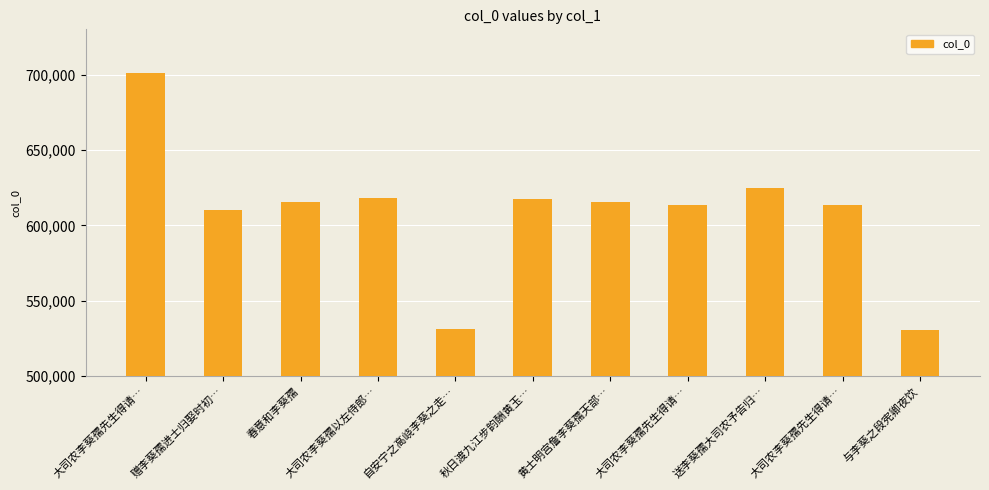

Count the number of data series in this chart.

1